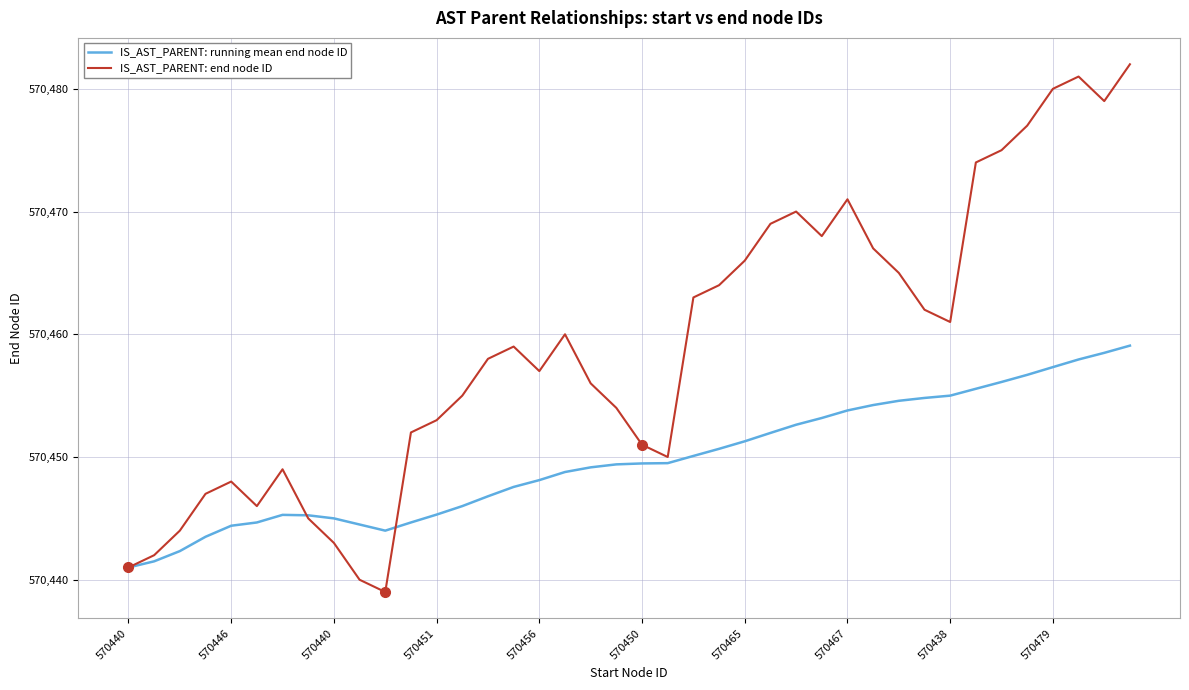

What is the minimum value for IS_AST_PARENT: running mean end node ID?

570441.0